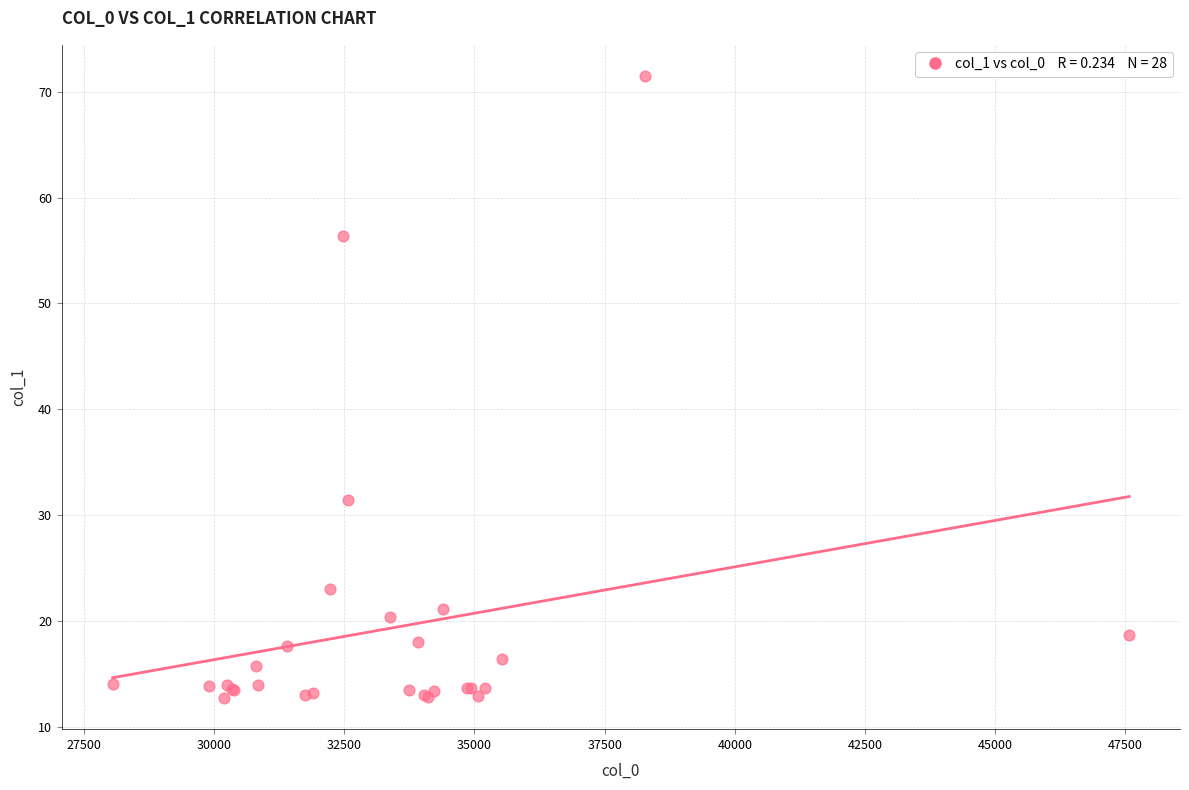

What Y value in the scatter plot is closest to 42?

31.4